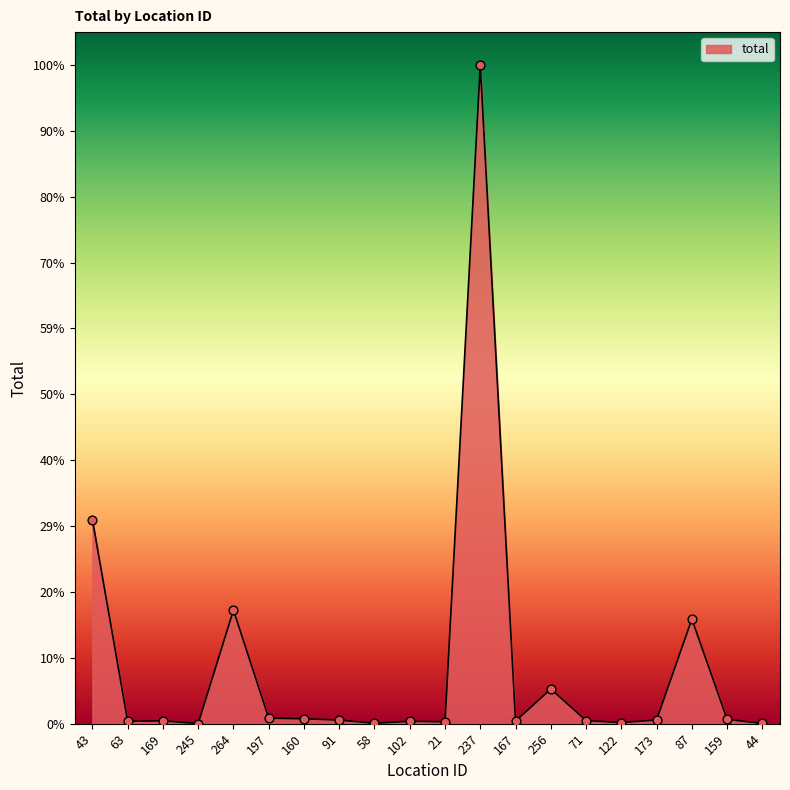

Between 44 and 91, which is larger?

91